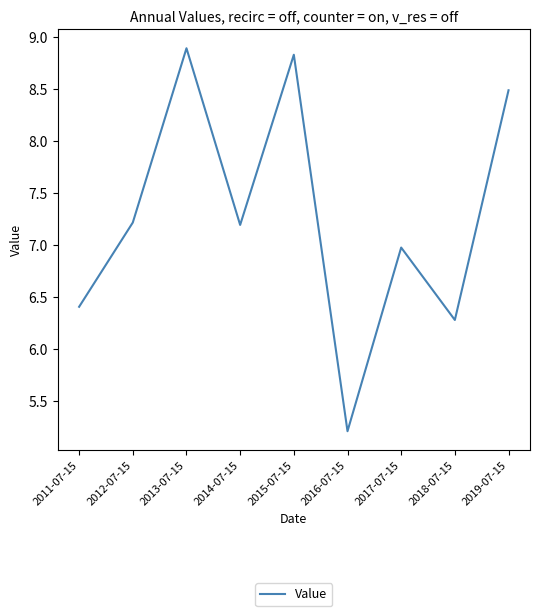

Reading right to left, transcribe all the data shown in this chart.

2019-07-15=8.5	2018-07-15=6.3	2017-07-15=7.0	2016-07-15=5.2	2015-07-15=8.8	2014-07-15=7.2	2013-07-15=8.9	2012-07-15=7.2	2011-07-15=6.4